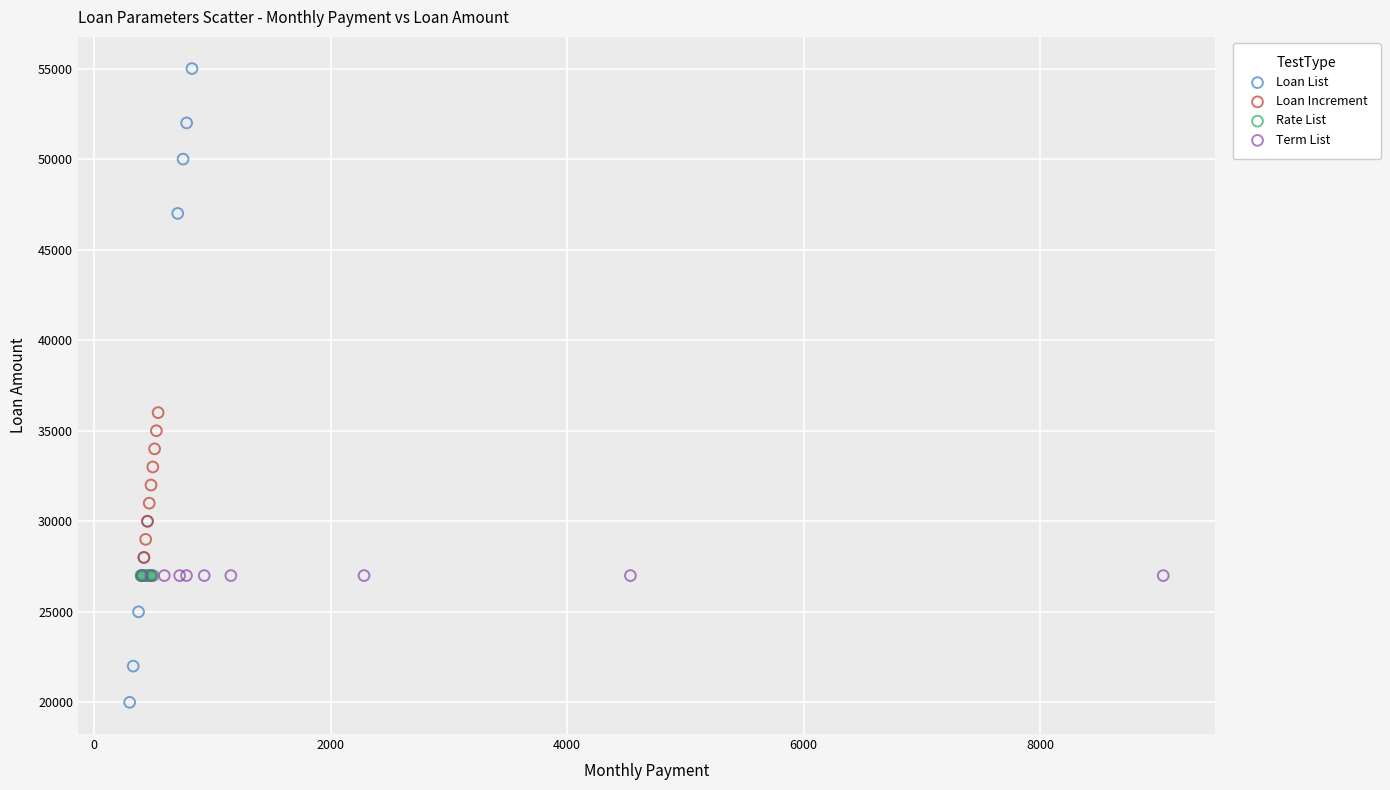

Which series reaches the minimum Y coordinate?

Loan List